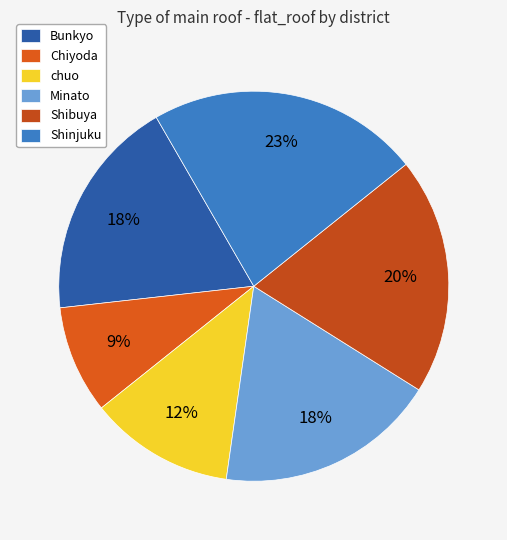

To the nearest percent, what is the difference between the chuo and Bunkyo slice percentages?

6%